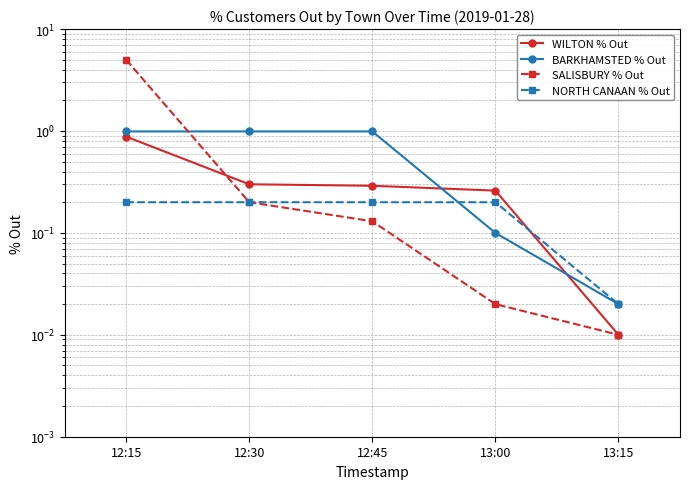

At 12:15, list the series in order from smallest to largest.

NORTH CANAAN % Out, WILTON % Out, BARKHAMSTED % Out, SALISBURY % Out